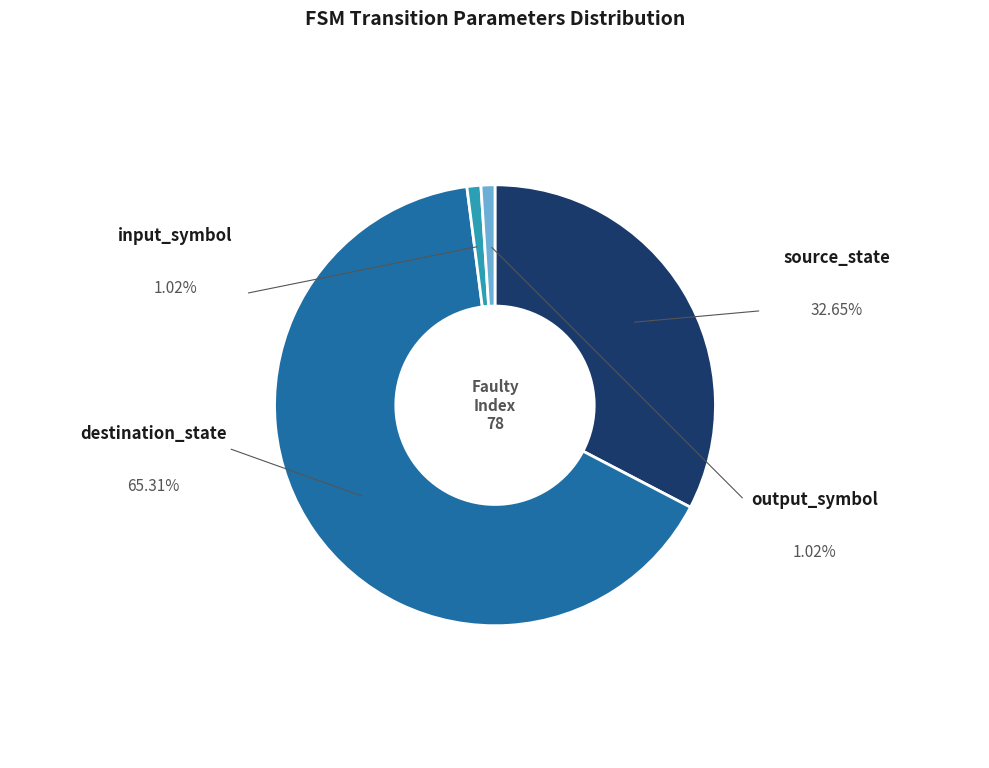

Is it true that destination_state is 65% of the pie?

True